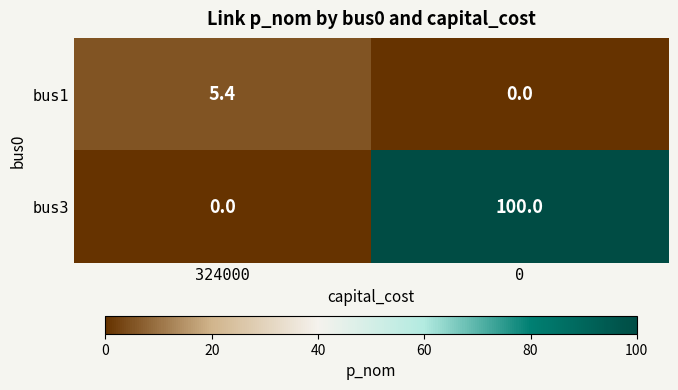

What is the greatest value displayed?

100.0